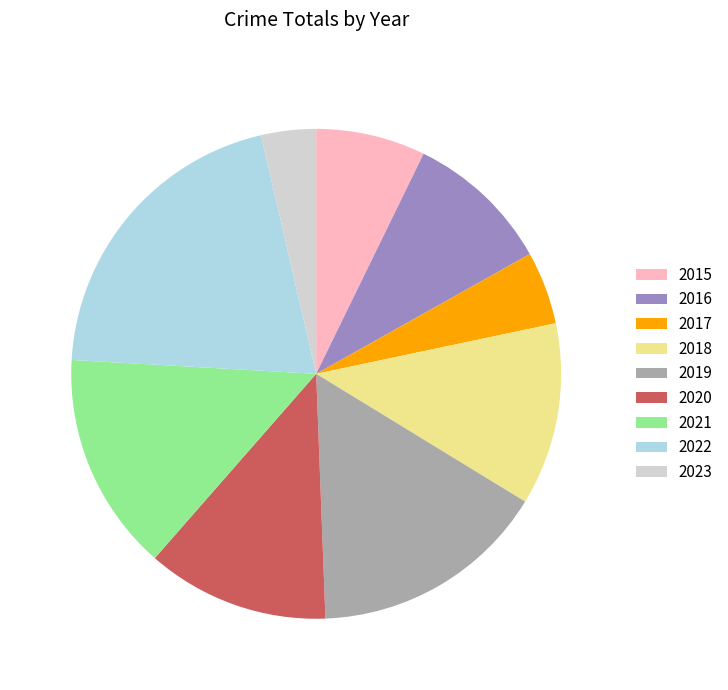

What is the smallest slice in the pie chart?

2023